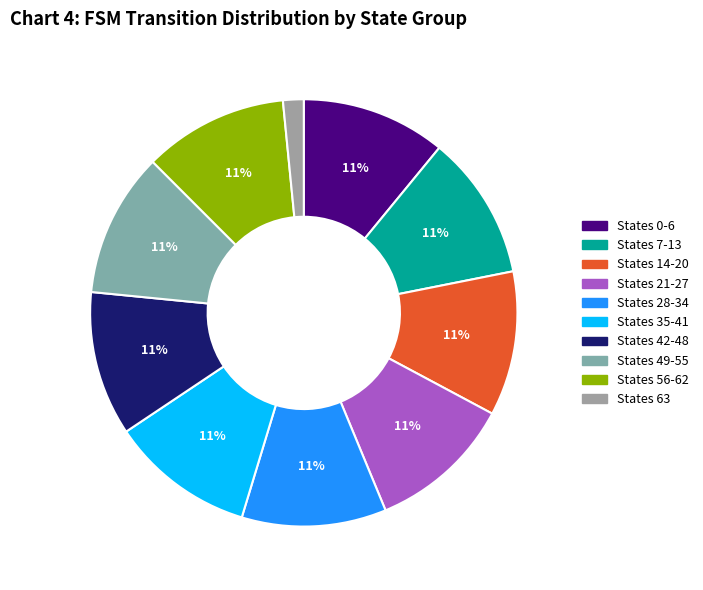

Count the number of slices in the pie.

10